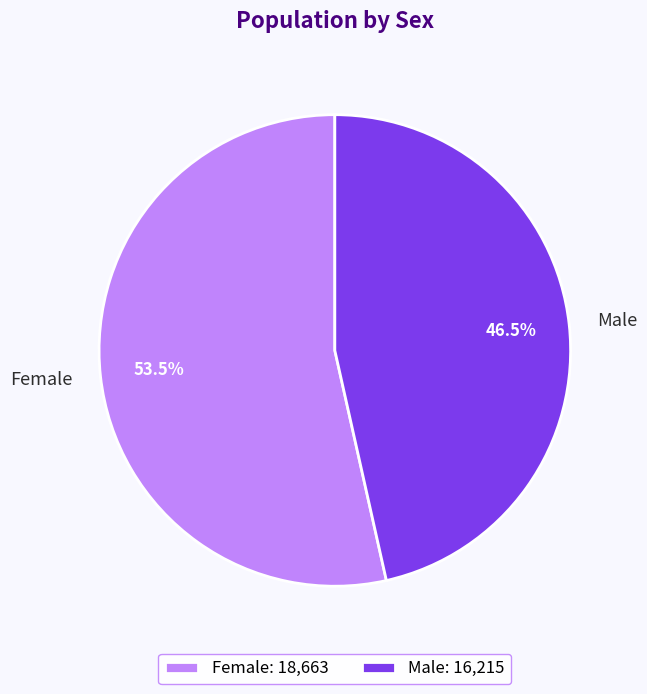

Does Female account for over 50% of the chart?

Yes